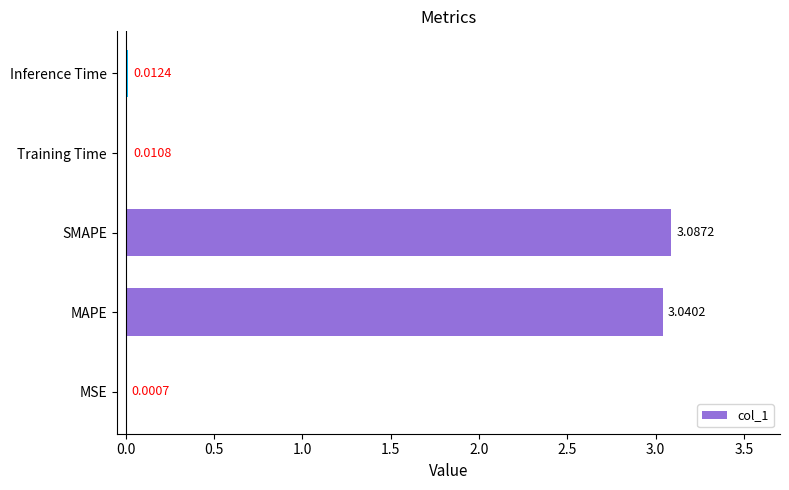

What is the sum of all values?

6.2